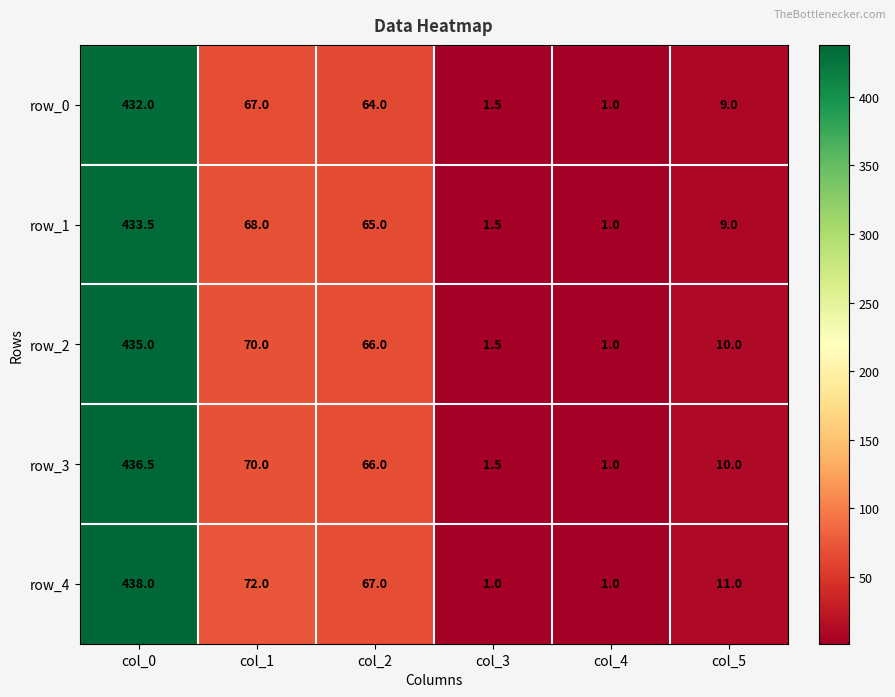

What is the difference between the second highest and minimum values in the row_1 series?

67.0